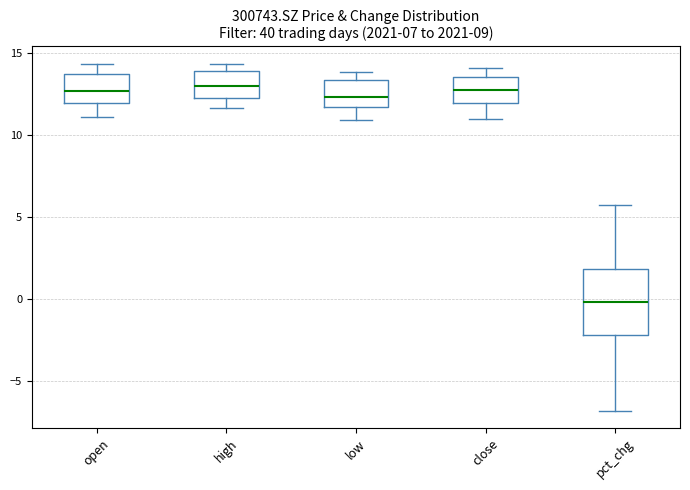

Reading left to right, read every box against the y-axis: the position of its median line, the range the box covers, and the ends of its whiskers. The values are not printed on the chart, so give them approximately, as read against the axis.

open: median 12.5, box 12.0 to 13.5, whiskers 11.0 to 14.5
high: median 13.0, box 12.5 to 14.0, whiskers 11.5 to 14.5
low: median 12.5, box 11.5 to 13.5, whiskers 11.0 to 14.0
close: median 12.5, box 12.0 to 13.5, whiskers 11.0 to 14.0
pct_chg: median 0.0, box -2.0 to 2.0, whiskers -7.0 to 6.0